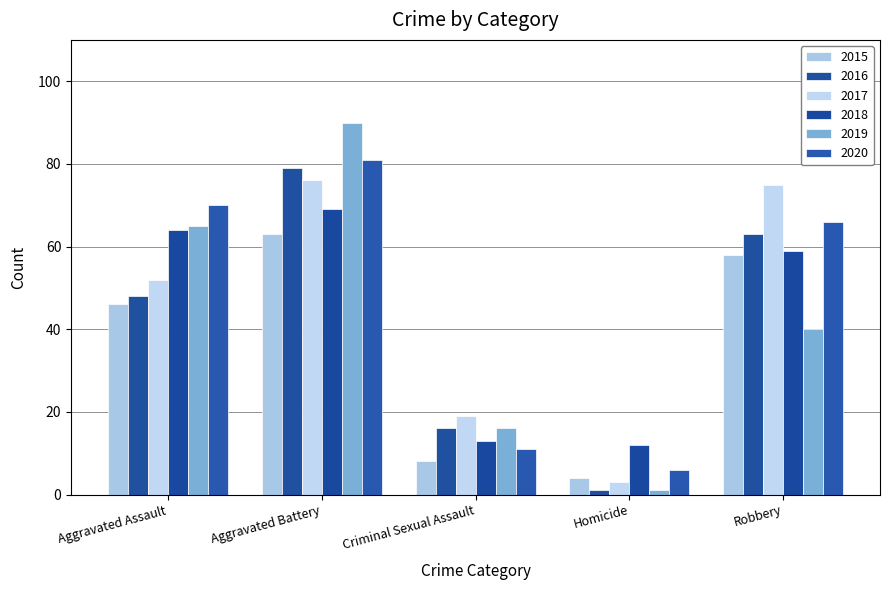

Reading right to left, extract all data points from this chart.

2015: Robbery=58	Homicide=4	Criminal Sexual Assault=8	Aggravated Battery=63	Aggravated Assault=46
2016: Robbery=63	Homicide=1	Criminal Sexual Assault=16	Aggravated Battery=79	Aggravated Assault=48
2017: Robbery=75	Homicide=3	Criminal Sexual Assault=19	Aggravated Battery=76	Aggravated Assault=52
2018: Robbery=59	Homicide=12	Criminal Sexual Assault=13	Aggravated Battery=69	Aggravated Assault=64
2019: Robbery=40	Homicide=1	Criminal Sexual Assault=16	Aggravated Battery=90	Aggravated Assault=65
2020: Robbery=66	Homicide=6	Criminal Sexual Assault=11	Aggravated Battery=81	Aggravated Assault=70